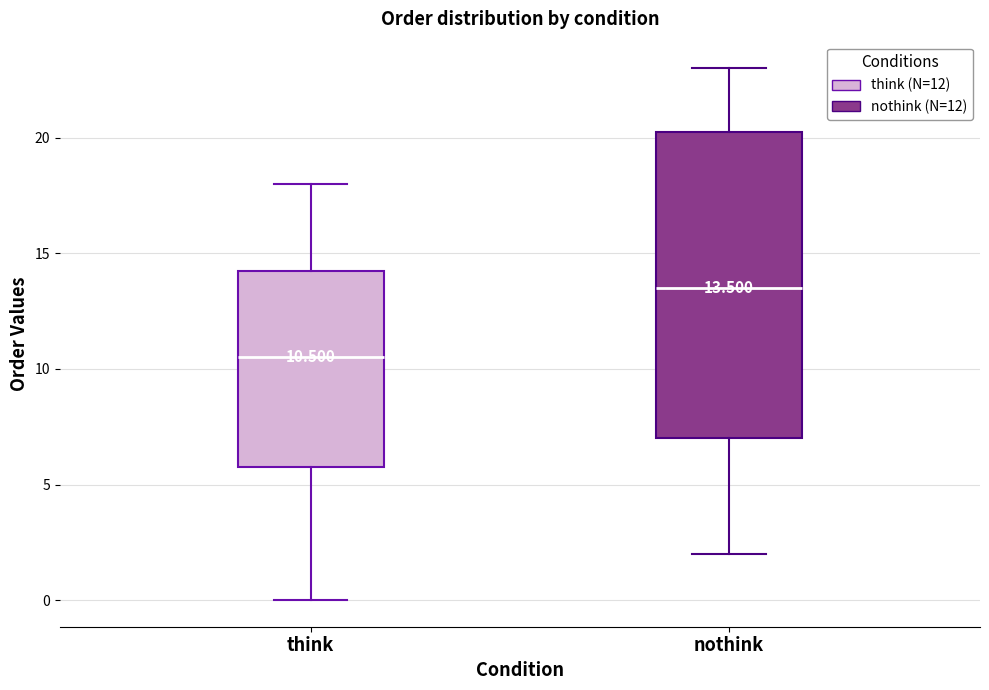

Which box's median line is the lowest?

think